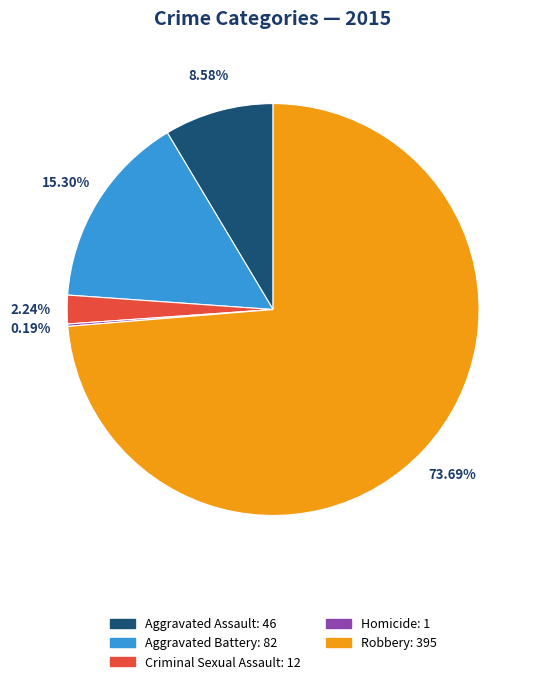

To the nearest percent, what is the difference between the largest and smallest slice percentages?

74%